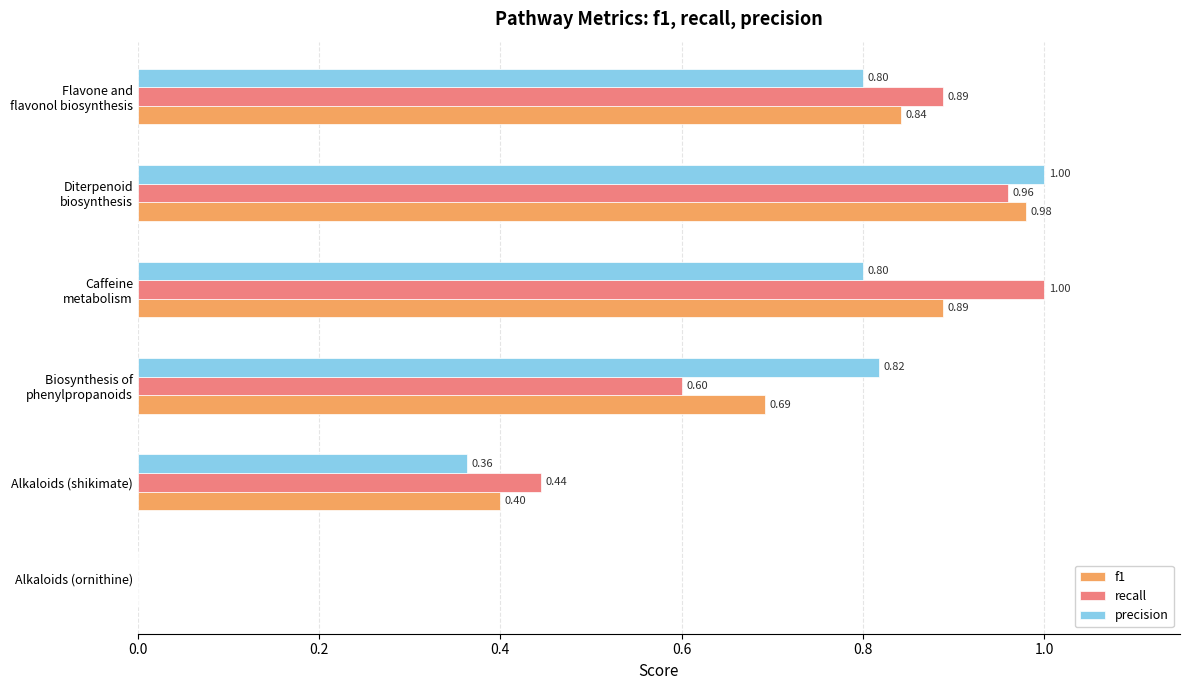

What is the average value of the f1 series?

0.6